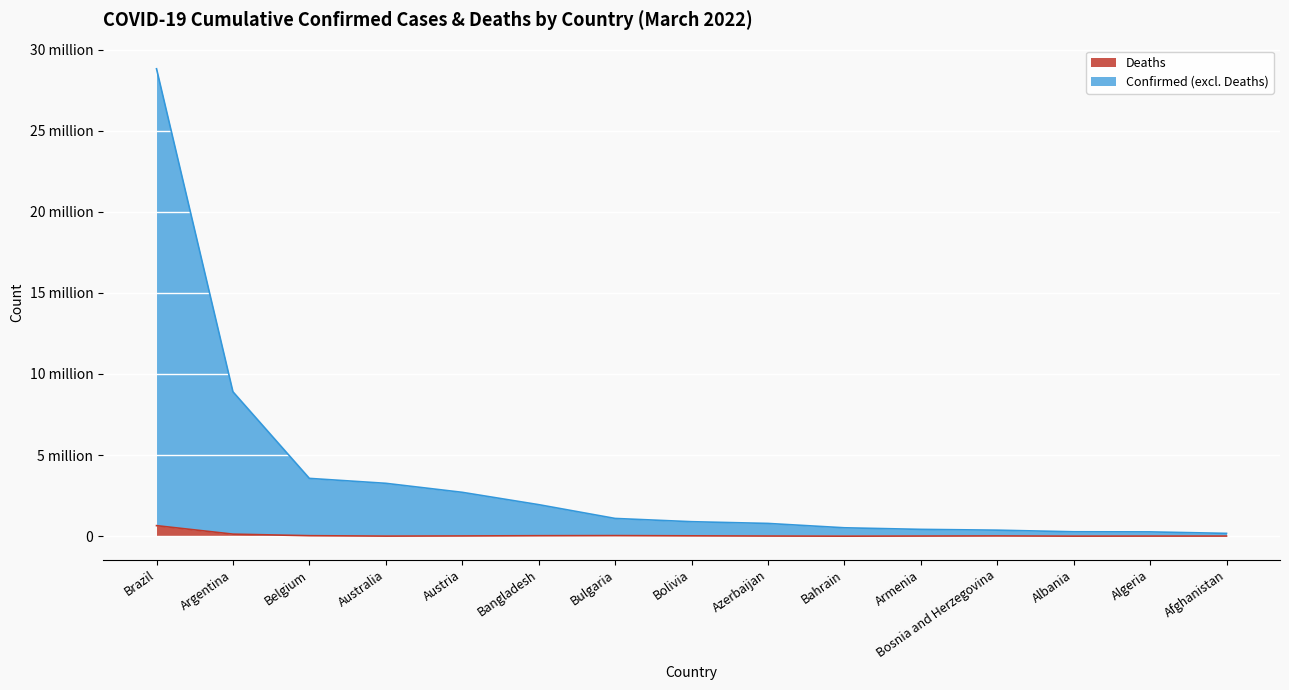

What is the lowest value of the Deaths series?

135